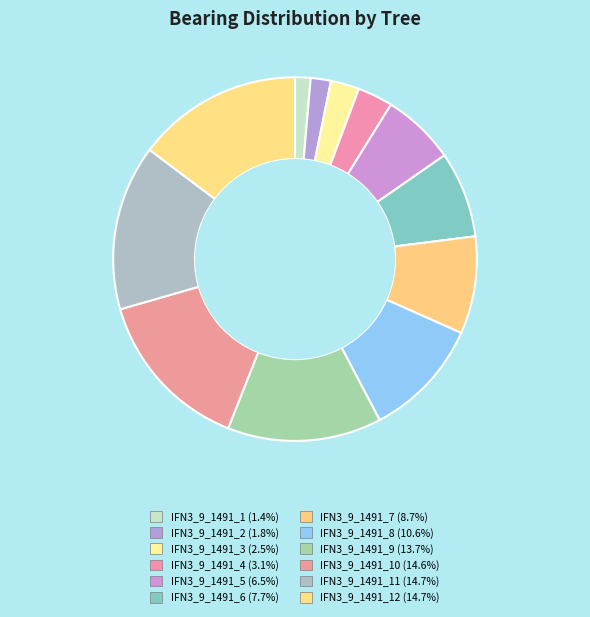

Which slice is the smallest?

IFN3_9_1491_1